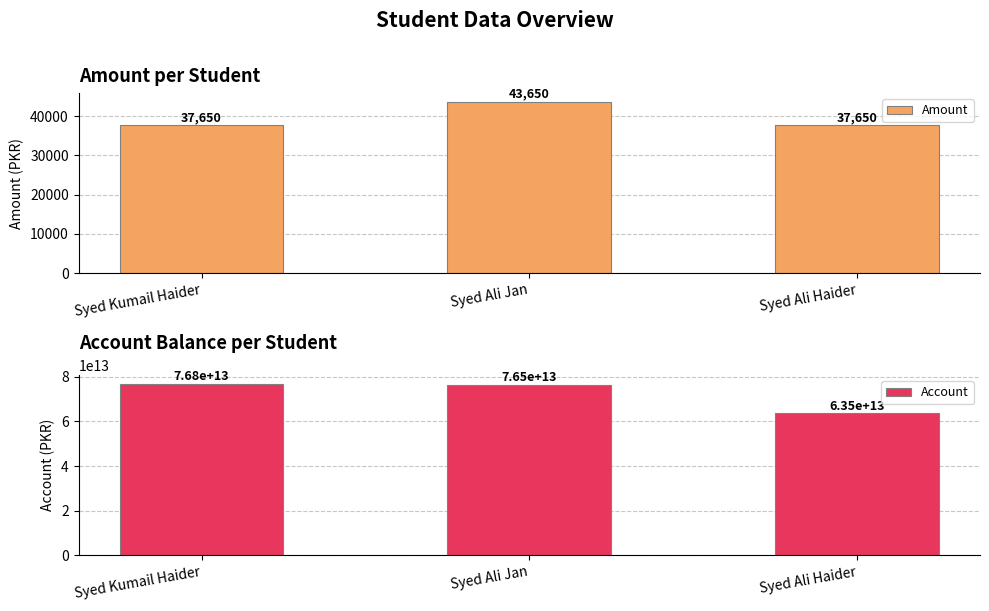

What is the label of the 3rd bar from the right?

Syed Kumail Haider